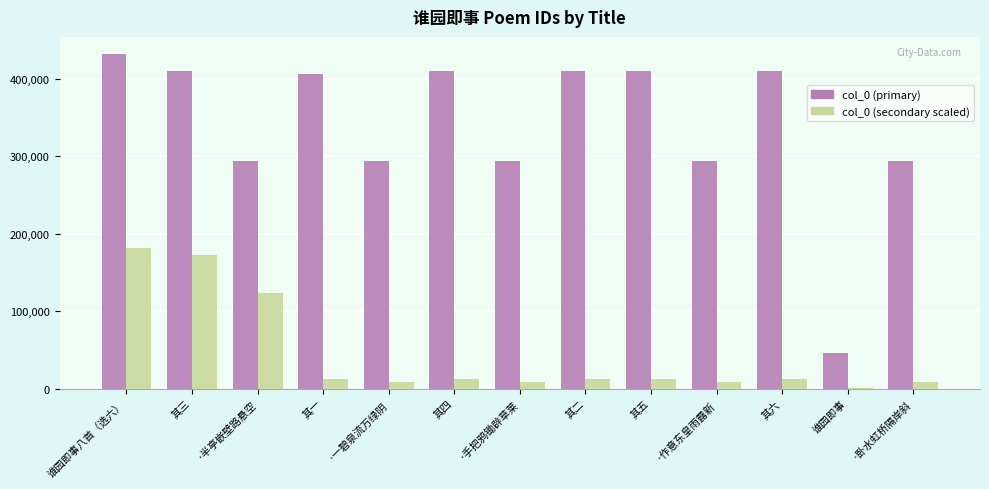

Rank the series by their maximum value, from highest to lowest.

col_0 (primary), col_0 (secondary scaled)